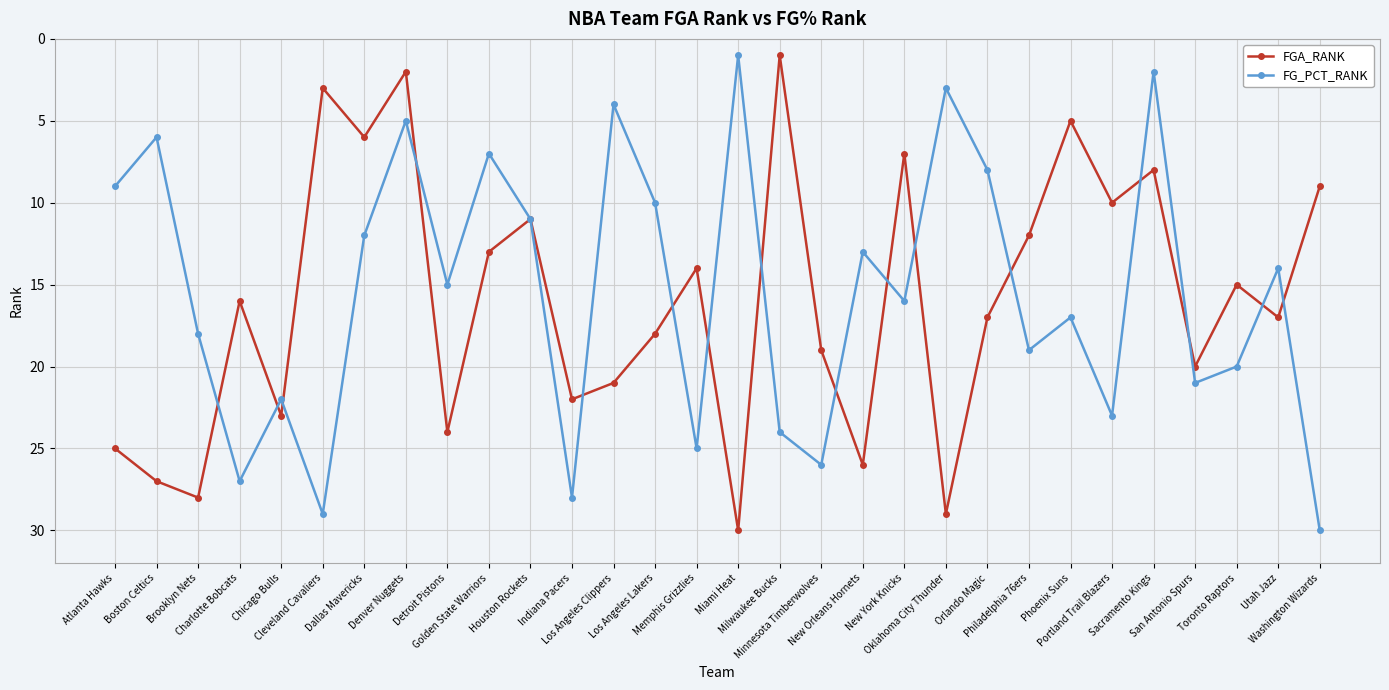

What are all the series names shown in the legend?

FGA_RANK, FG_PCT_RANK